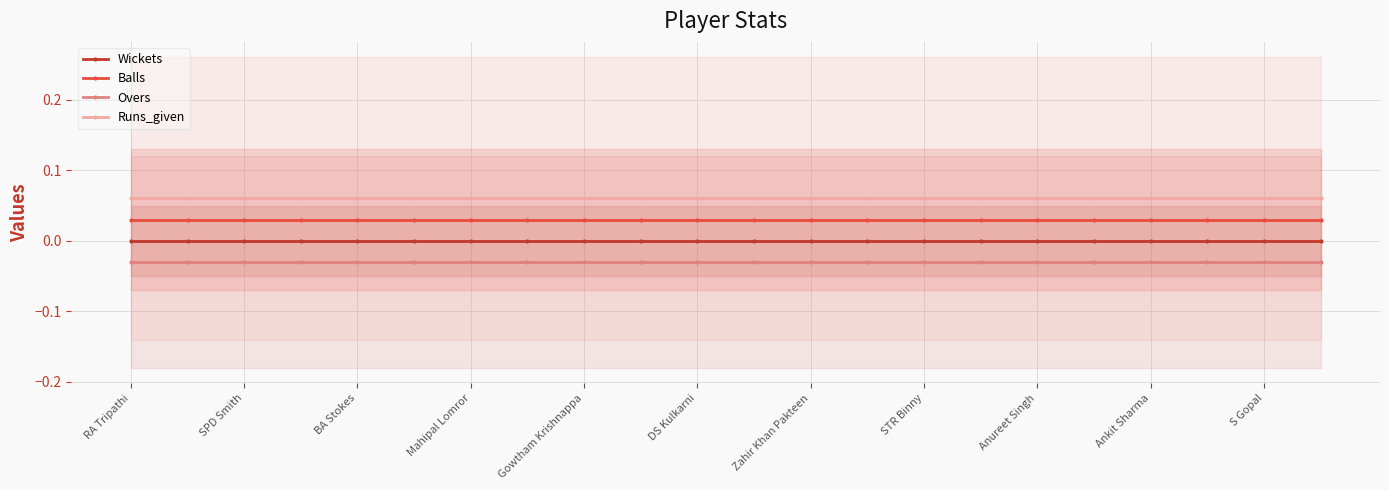

The value of Wickets at 14 is 0.0. True or false?

True